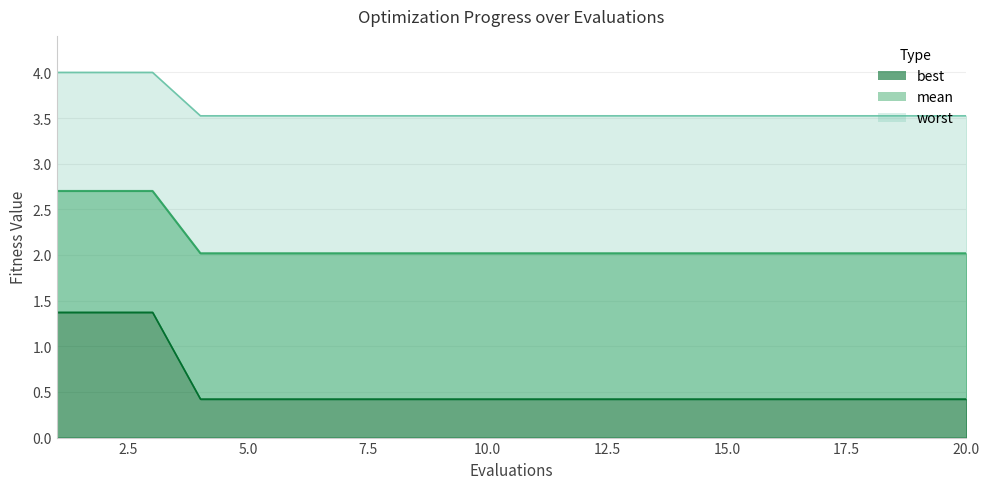

True or false: best has more than 2 points higher than both neighbors.

False